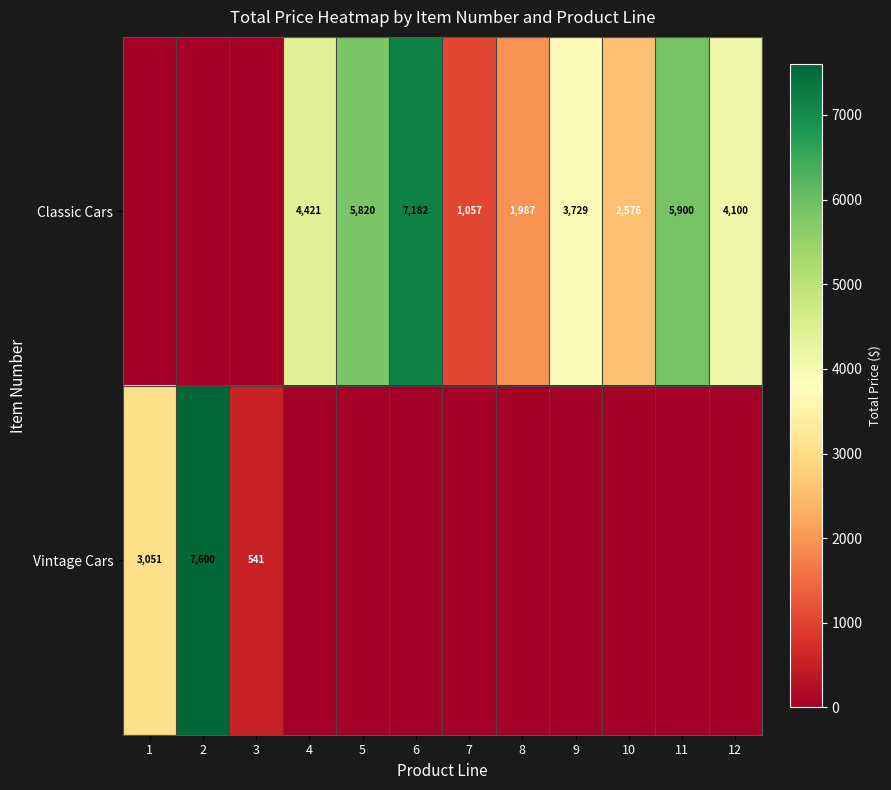

What is the maximum value shown in the chart?

7600.0